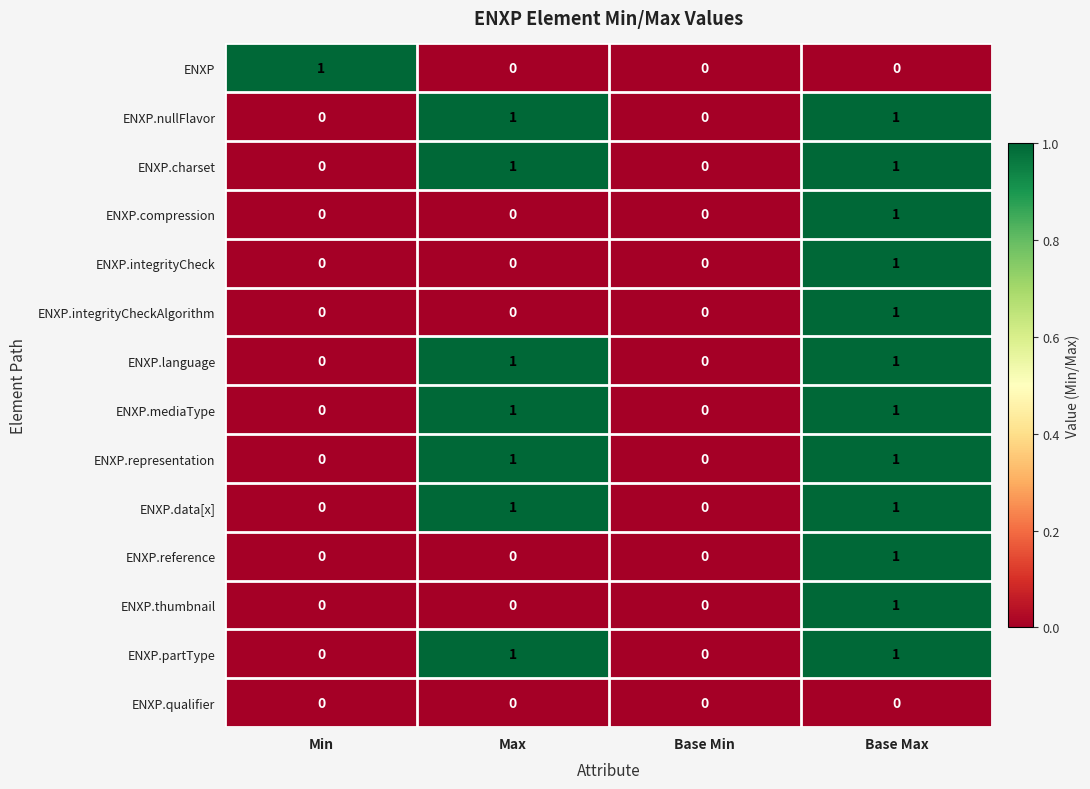

Is the value of ENXP.data[x] at Base Max greater than the value of ENXP at Max?

Yes